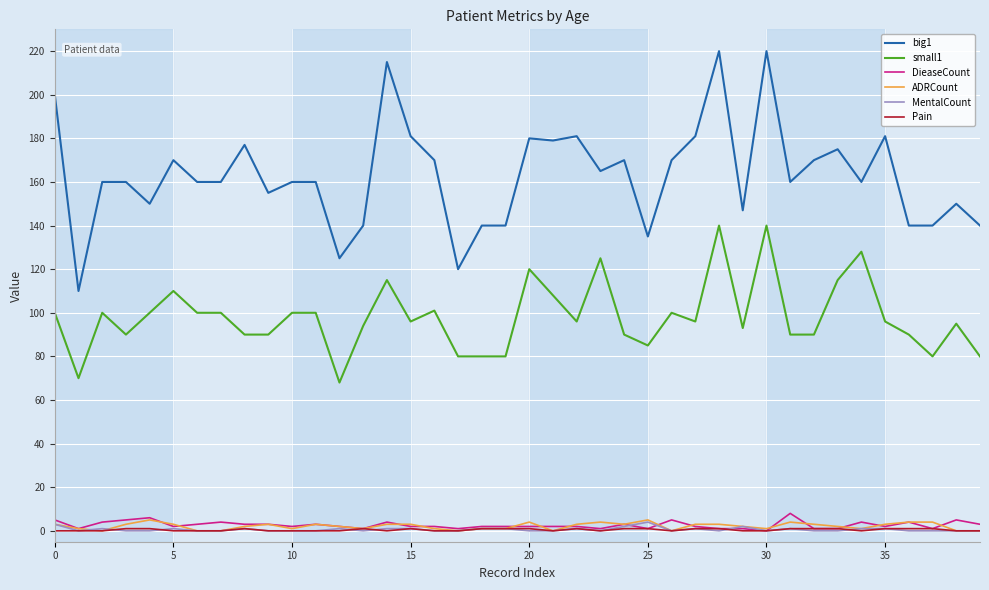

True or false: Pain and small1 intersect in this chart.

False